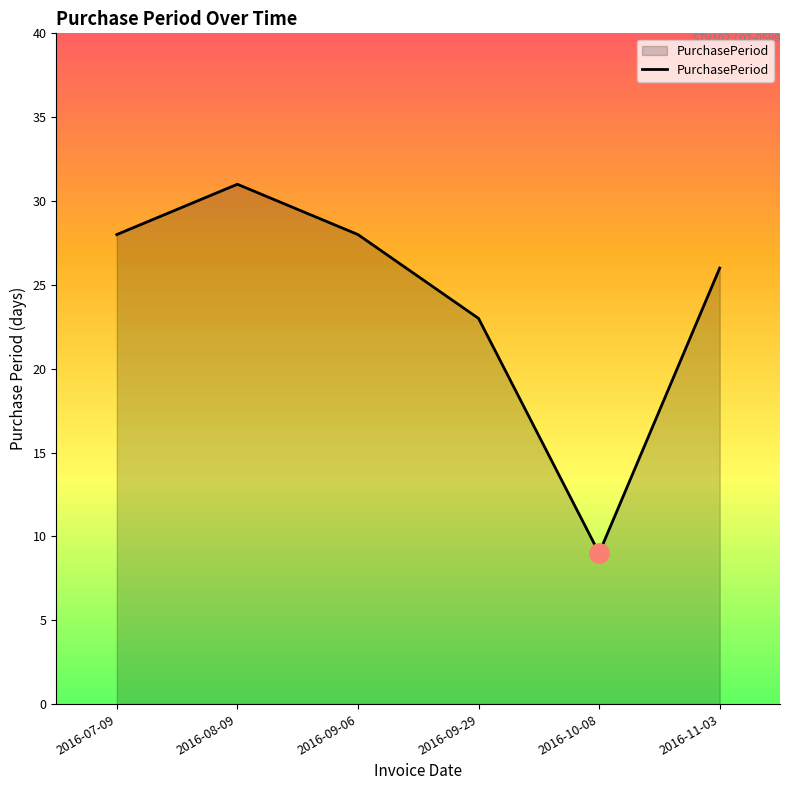

Where is the first local maximum?

2016-08-09